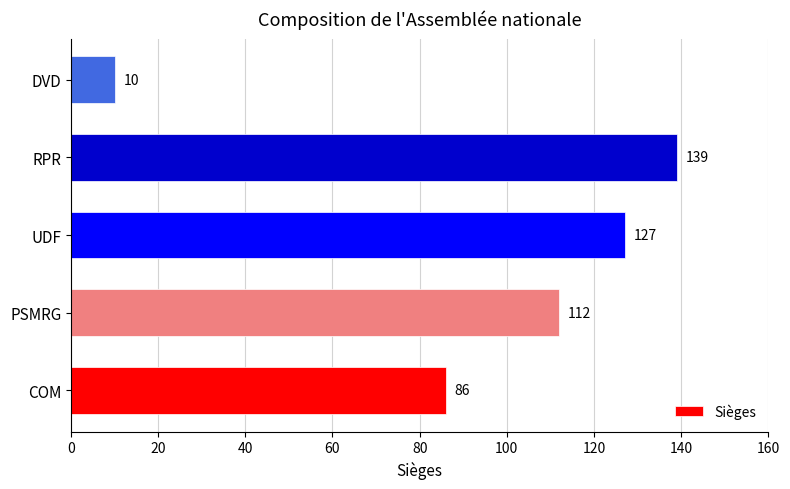

Are the bars grouped side by side (vs. stacked)?

No